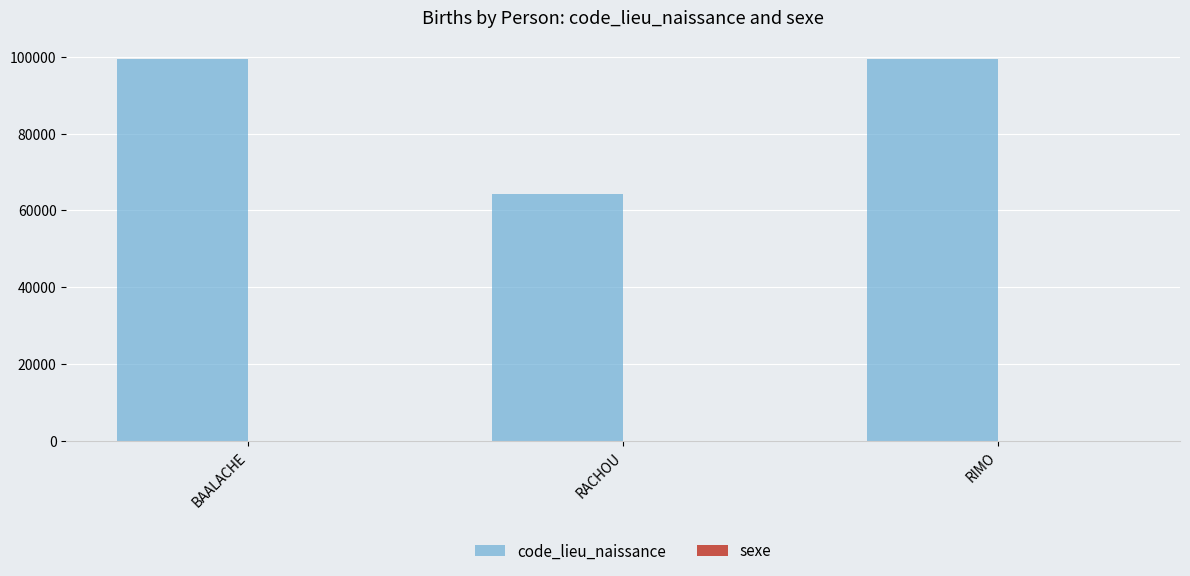

What is the greatest value displayed?

99352